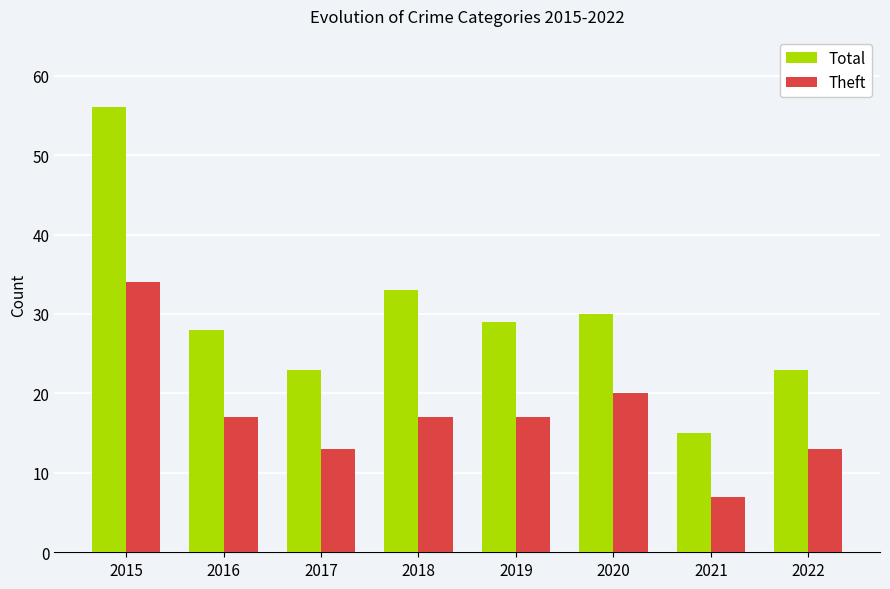

How many categories are shown in the chart?

8